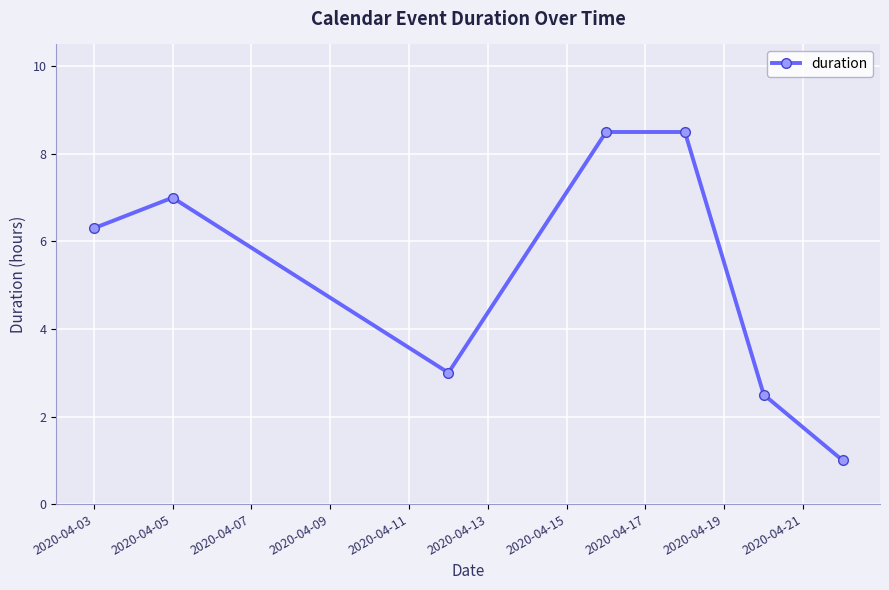

How many interior local valleys (lower than both neighbors) does the data have?

1